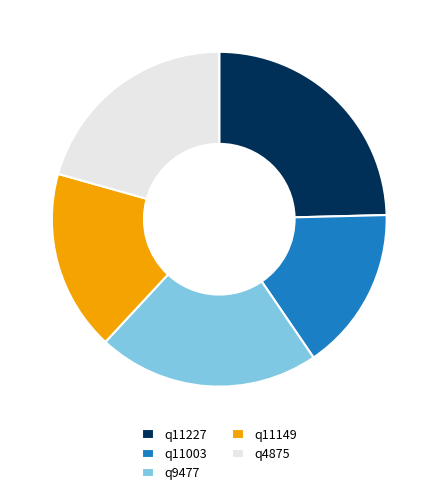

The q9477 slice represents 35% of the pie. True or false?

False